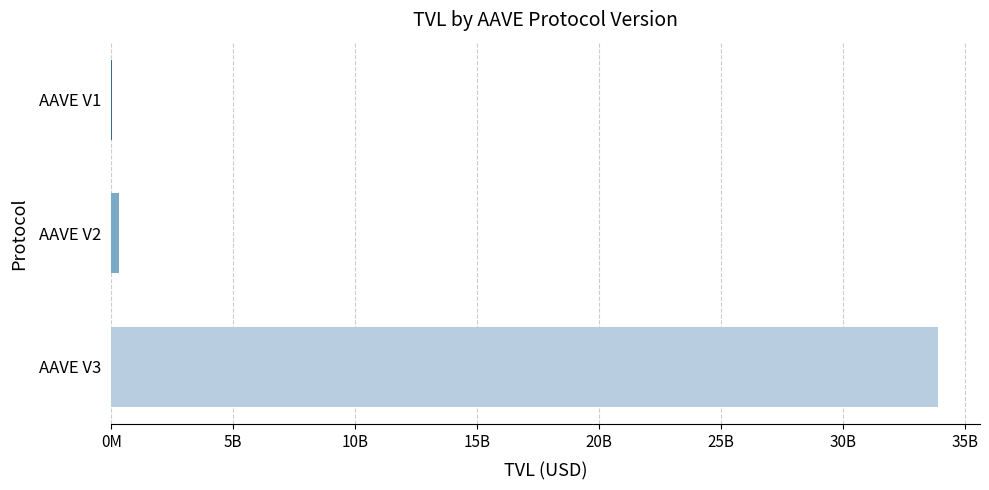

Are the bars horizontal?

Yes